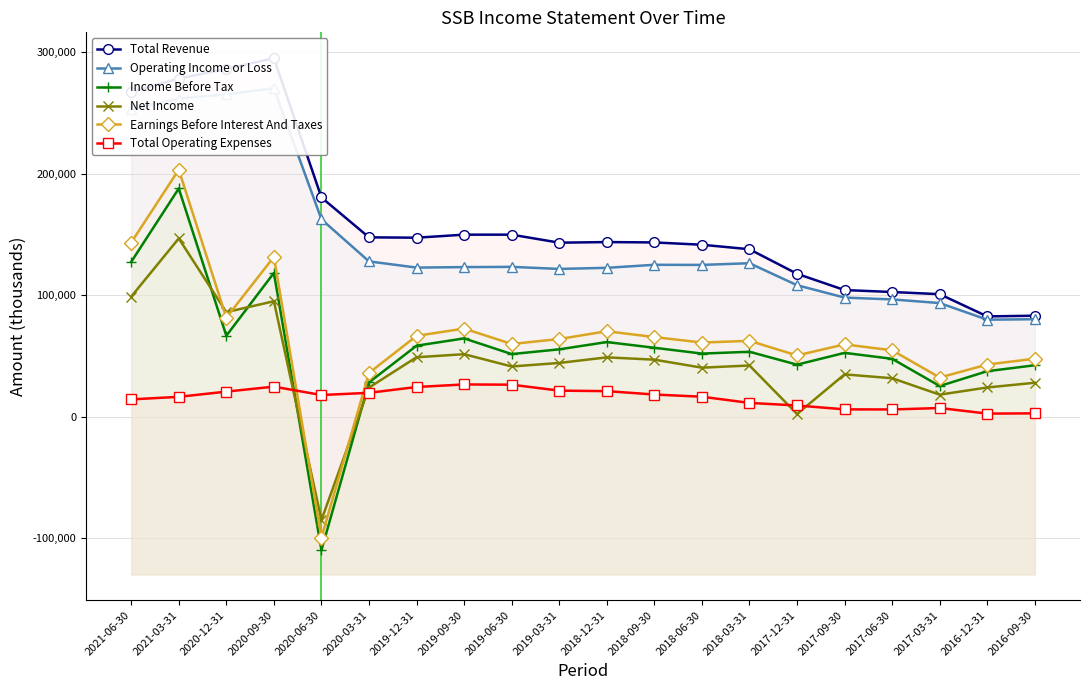

What is the sum of the Total Revenue values at 2021-03-31 and 2019-06-30?

428500